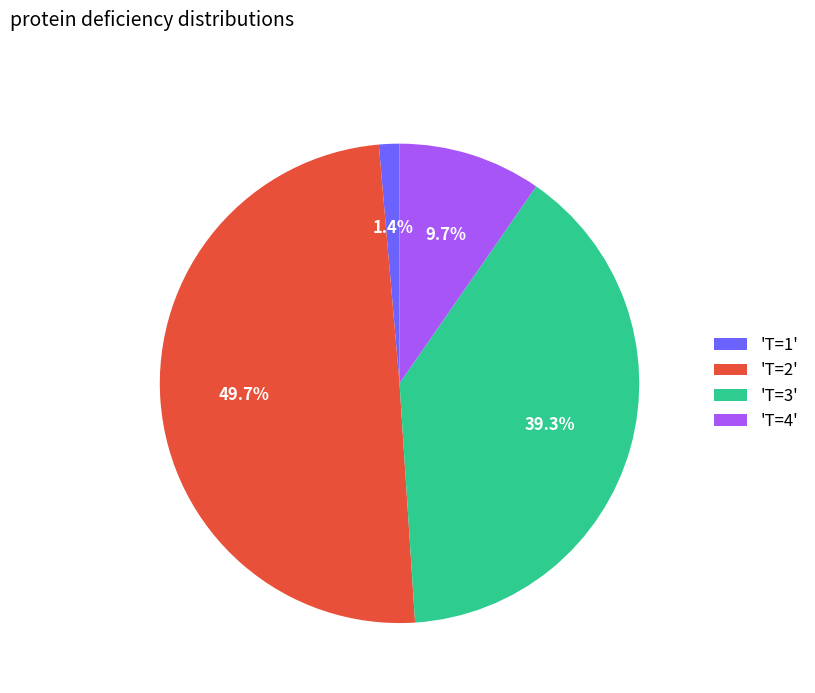

How many slices are in this pie chart?

4